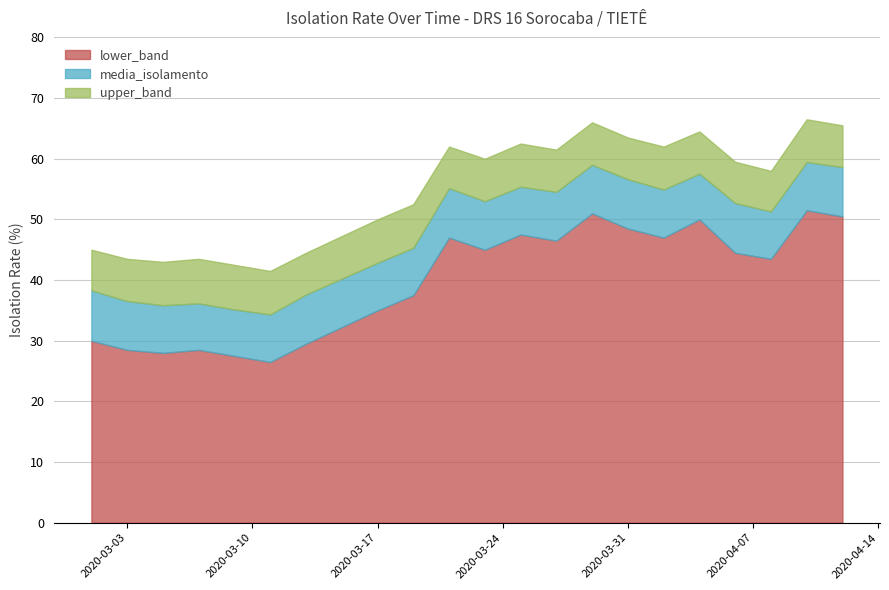

True or false: media_isolamento has a value of 17.0 at 2020-03-19.

False